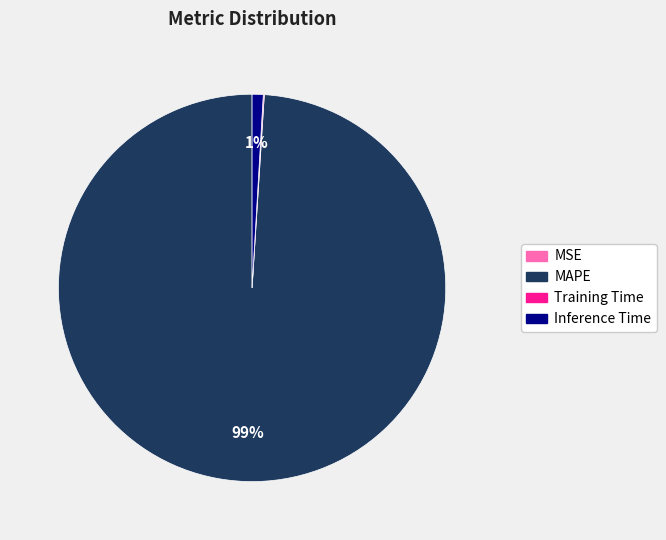

The Inference Time slice represents 1% of the pie. True or false?

True